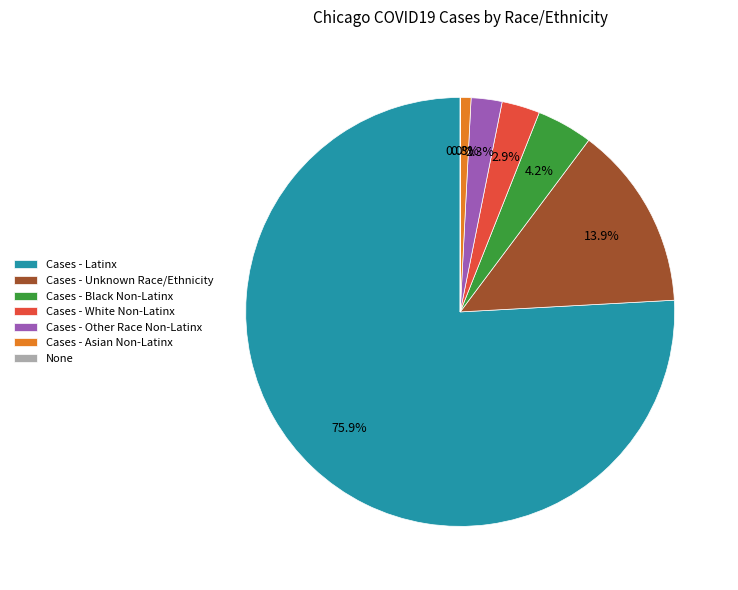

Is there any slice that represents more than half of the pie?

Yes